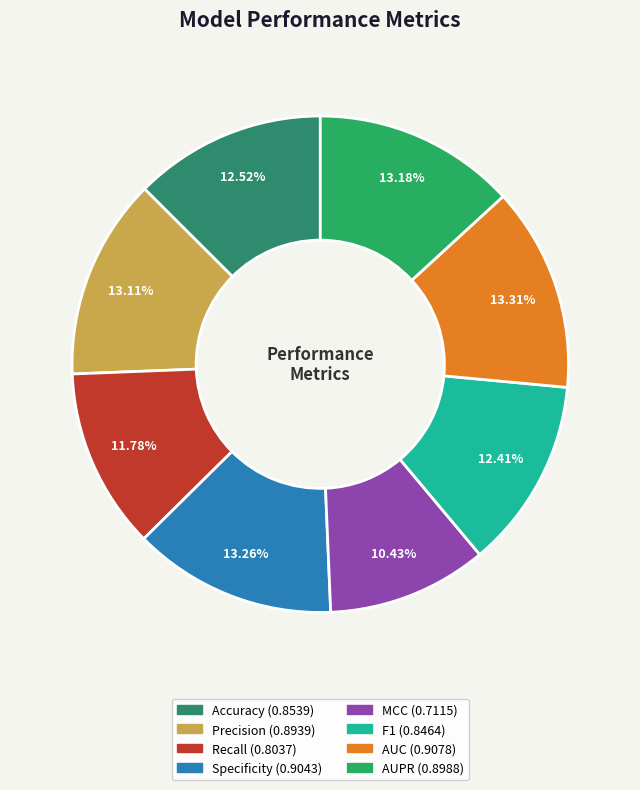

To the nearest percent, what is the combined percentage of Accuracy and F1?

25%